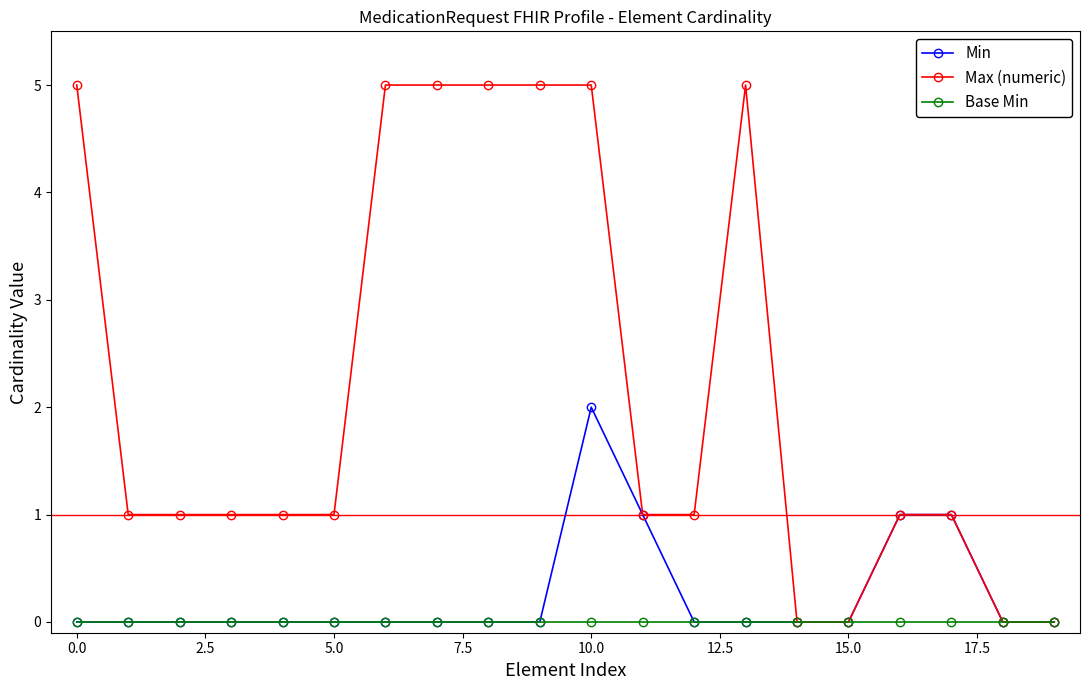

Rank the series by their maximum value, from highest to lowest.

Max (numeric), Min, Base Min